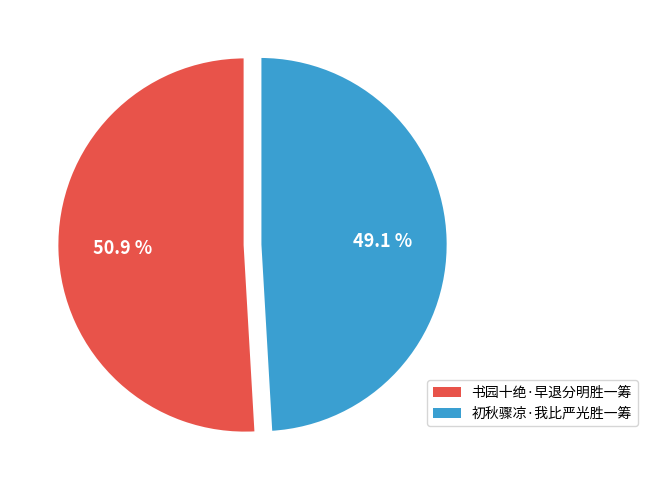

What is the ratio of the value at 初秋骤凉·我比严光胜一筹 to the value at 书园十绝·早退分明胜一筹?

1.0